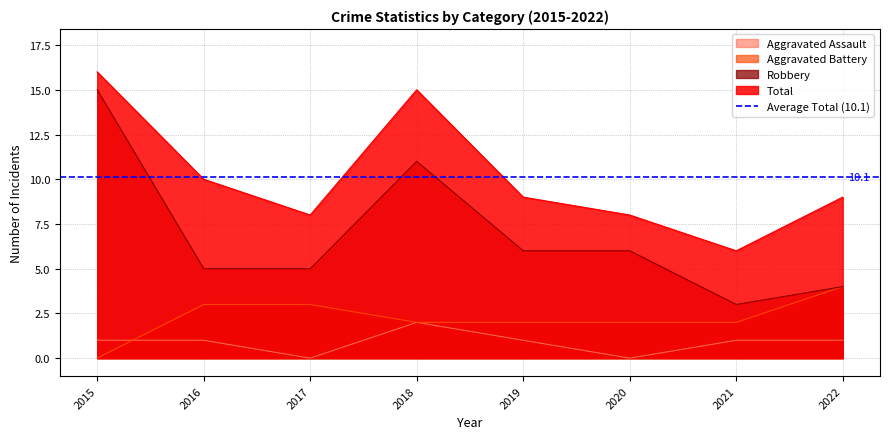

True or false: Aggravated Battery has more than 1 interior local peaks.

False